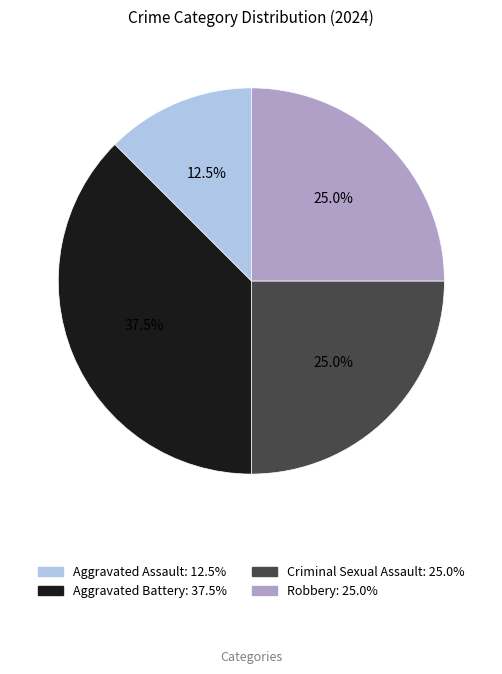

What is the ratio of the value at Robbery to the value at Criminal Sexual Assault?

1.0